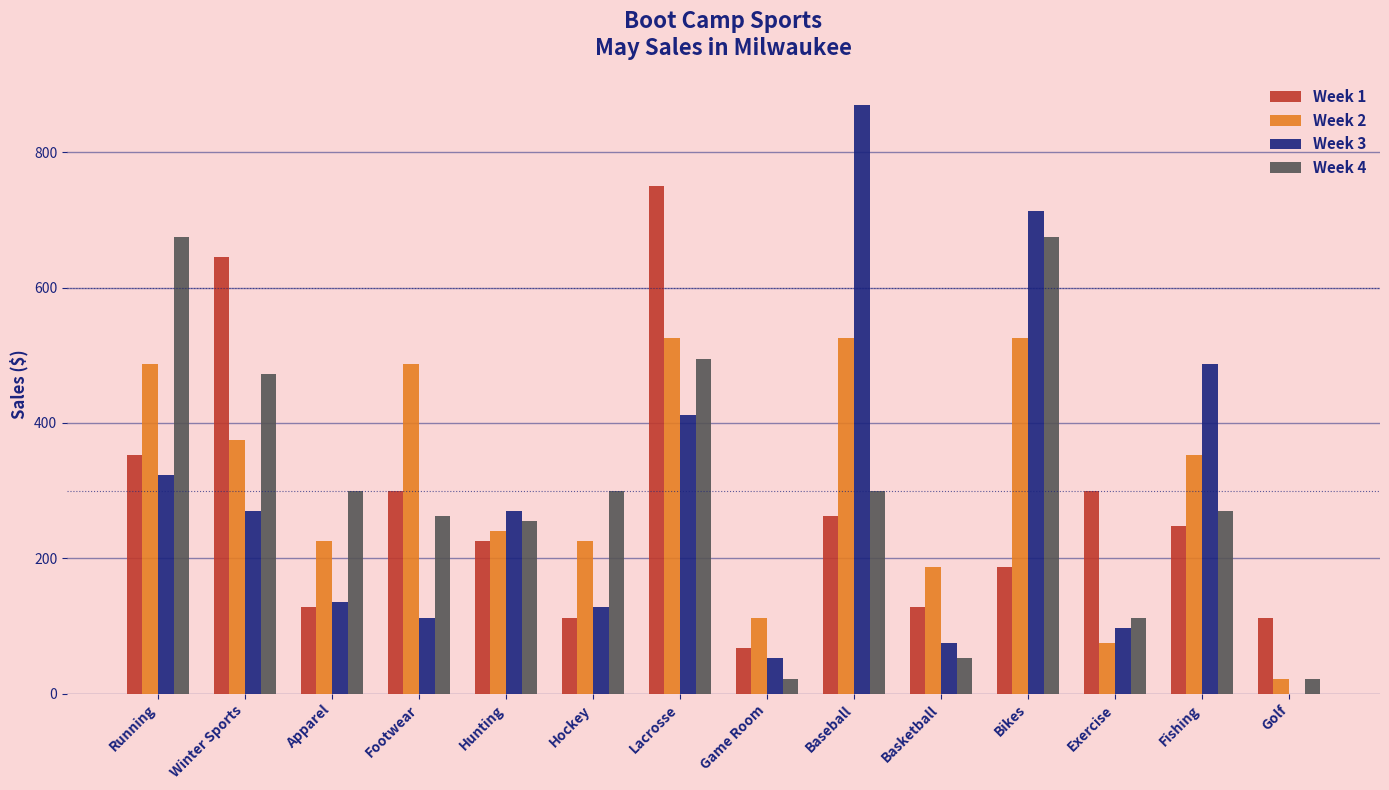

The value of Week 3 at Hockey is 169.6. True or false?

False